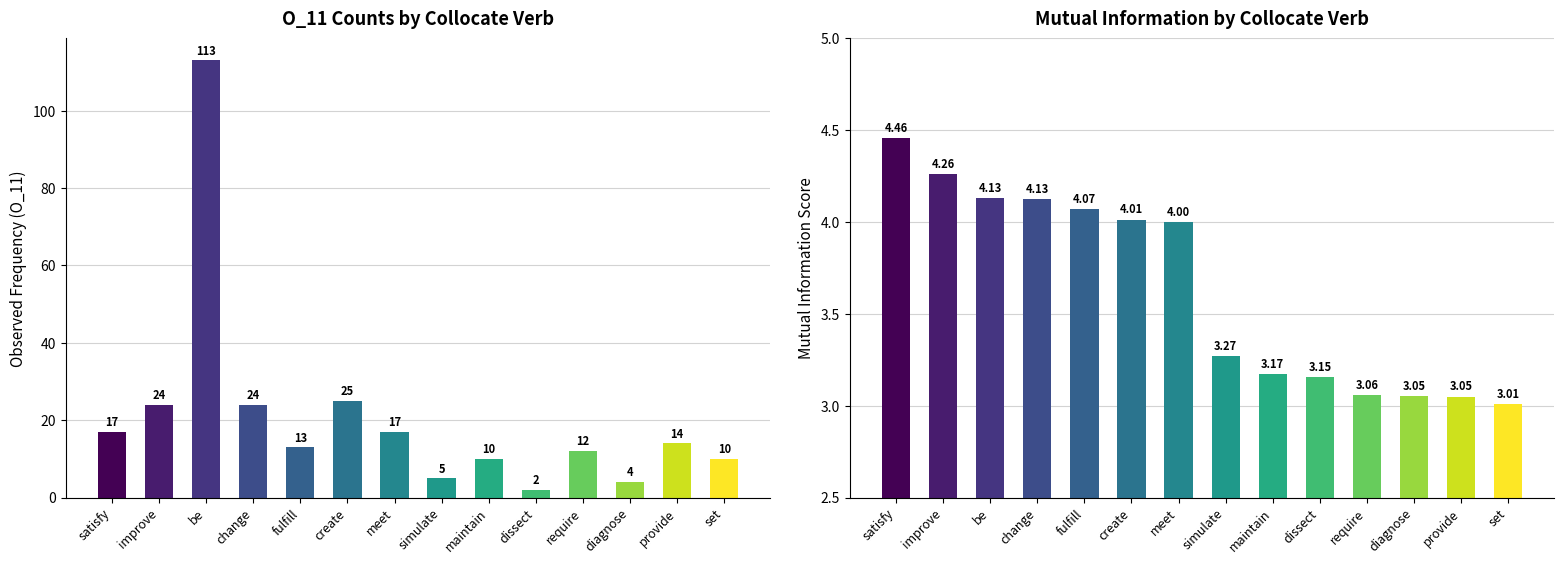

Reading left to right, extract all data points from this chart.

O_11: 17.0	24.0	113.0	24.0	13.0	25.0	17.0	5.0	10.0	2.0	12.0	4.0	14.0	10.0
MutualInfo: 4.5	4.3	4.1	4.1	4.1	4.0	4.0	3.3	3.2	3.2	3.1	3.1	3.0	3.0